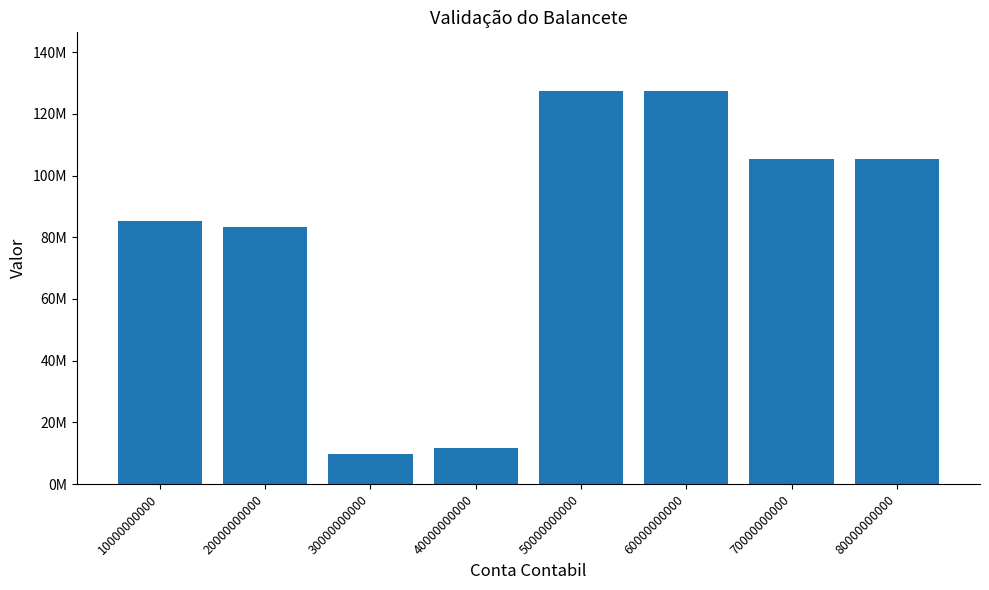

List the labels in order of value, smallest first.

30000000000, 40000000000, 20000000000, 10000000000, 70000000000, 80000000000, 50000000000, 60000000000